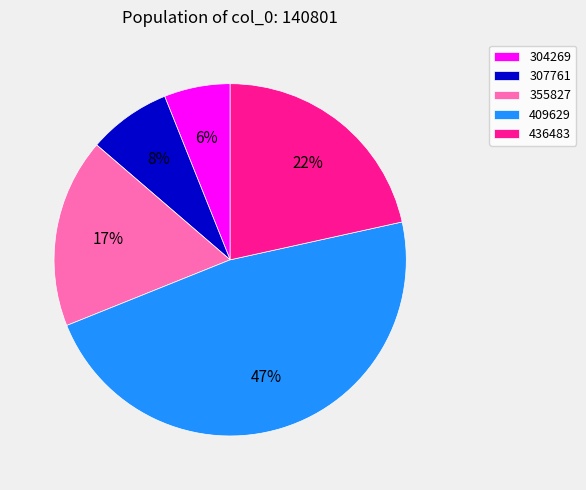

The 304269 slice represents 17% of the pie. True or false?

False